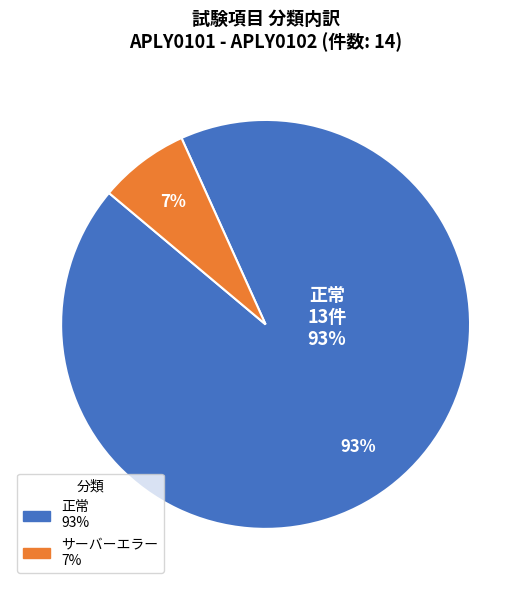

To the nearest percent, what is the average slice percentage?

50%